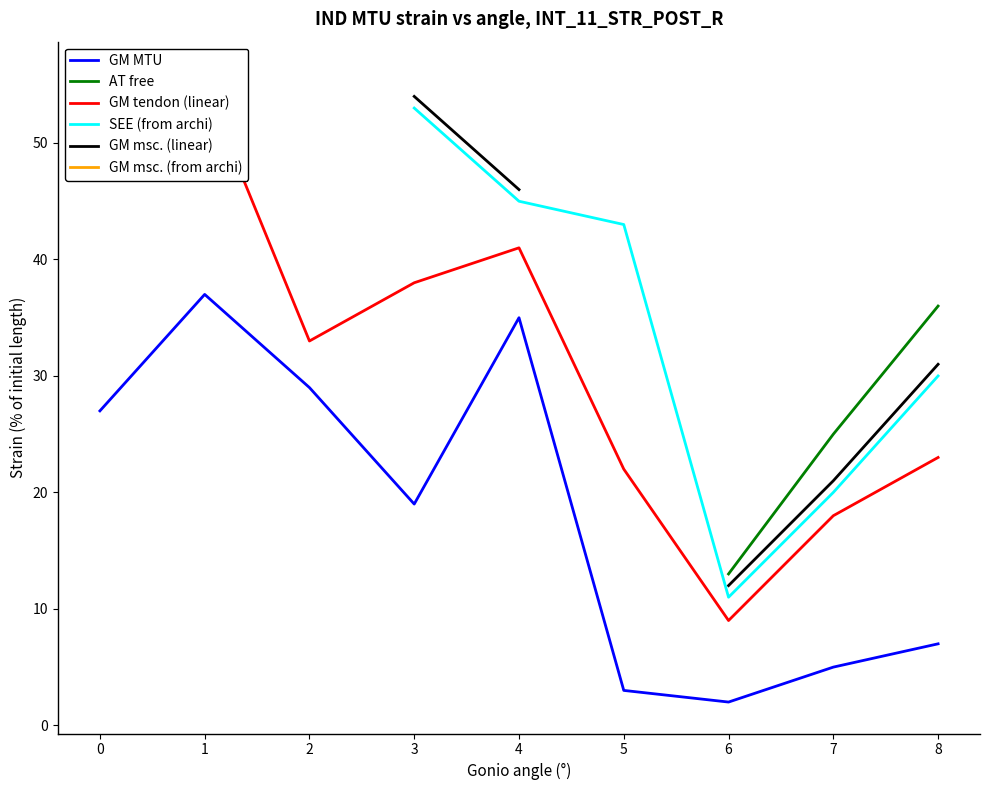

What is the minimum value for GM tendon (linear)?

9.0